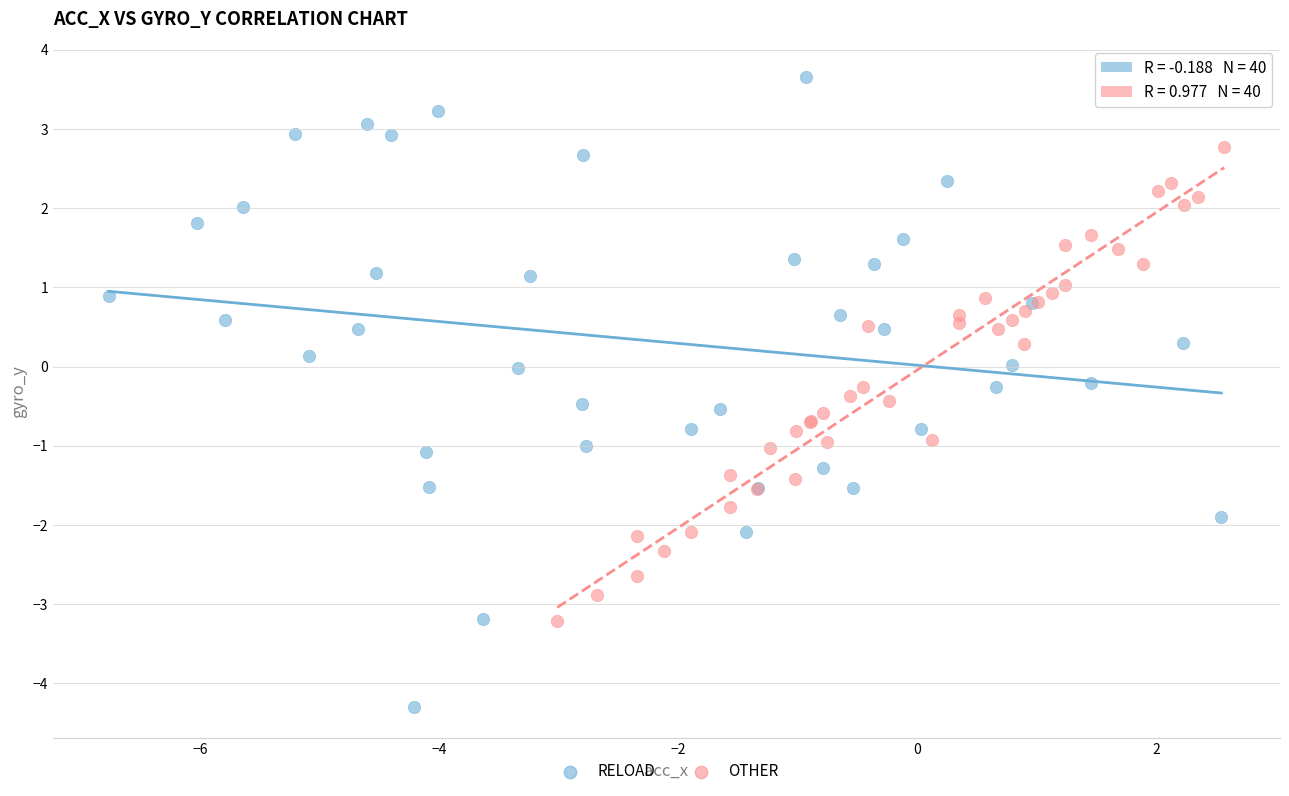

What are all the series names shown in the legend?

RELOAD, OTHER